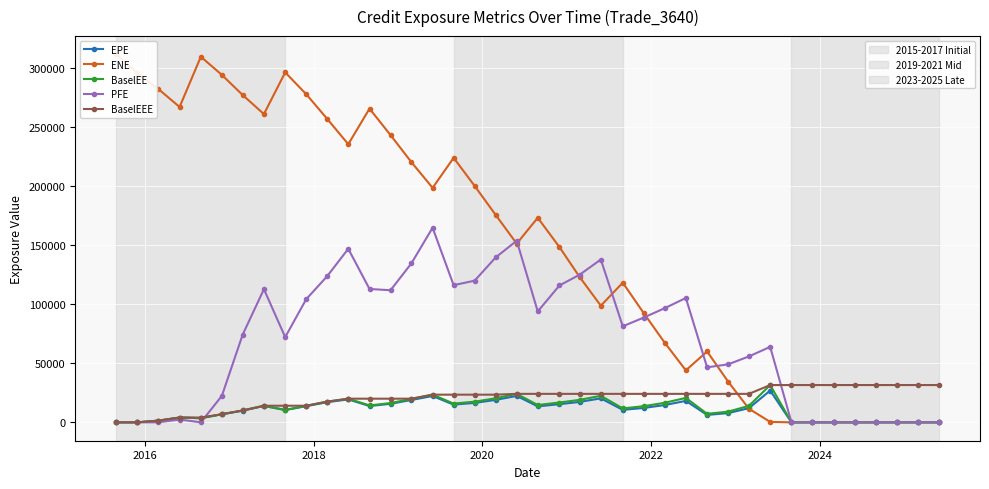

Is this an area chart (filled region under the line)?

No